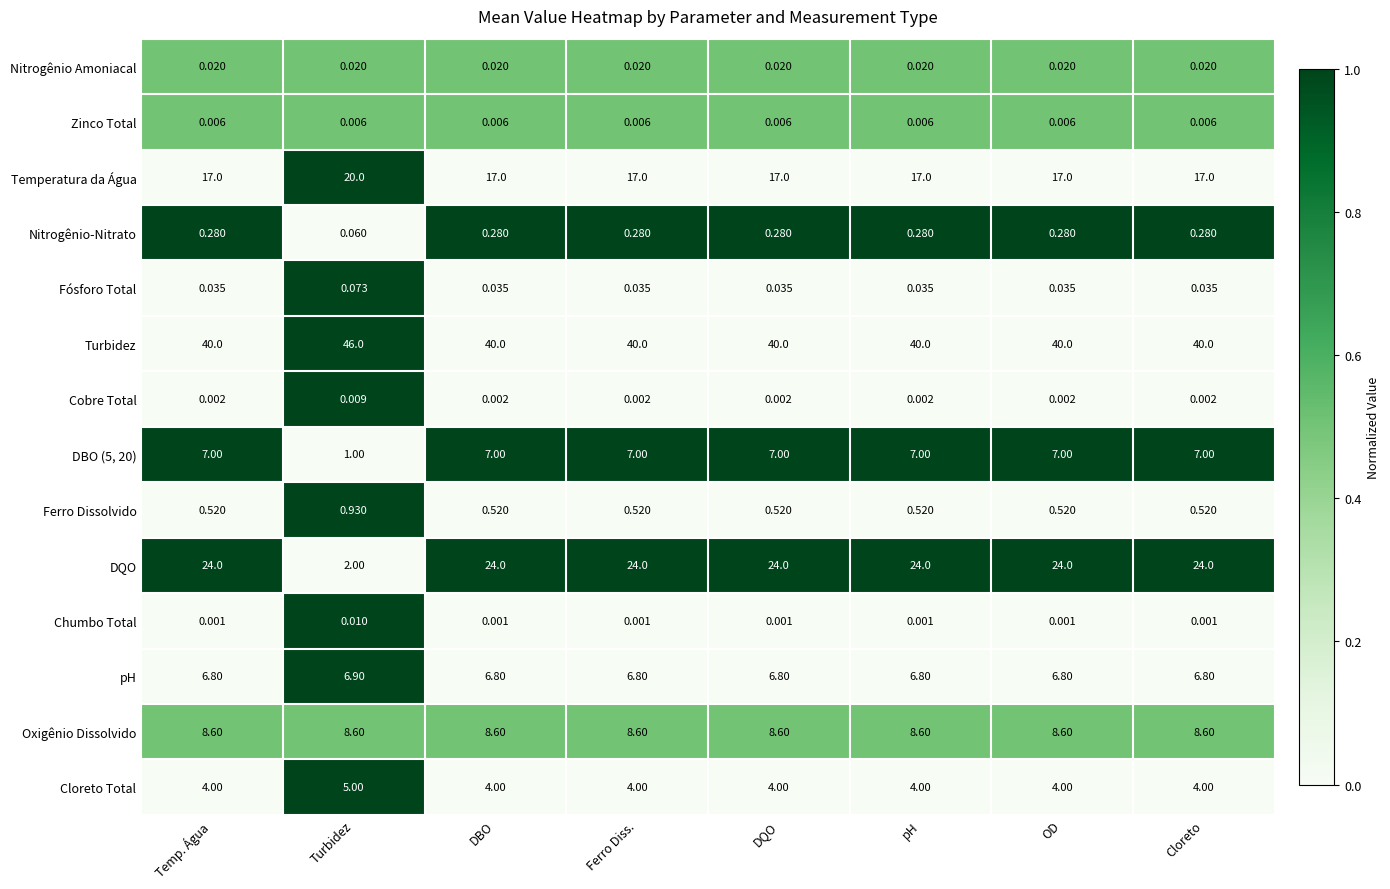

How many values in the Temperatura da Água series exceed 17?

1